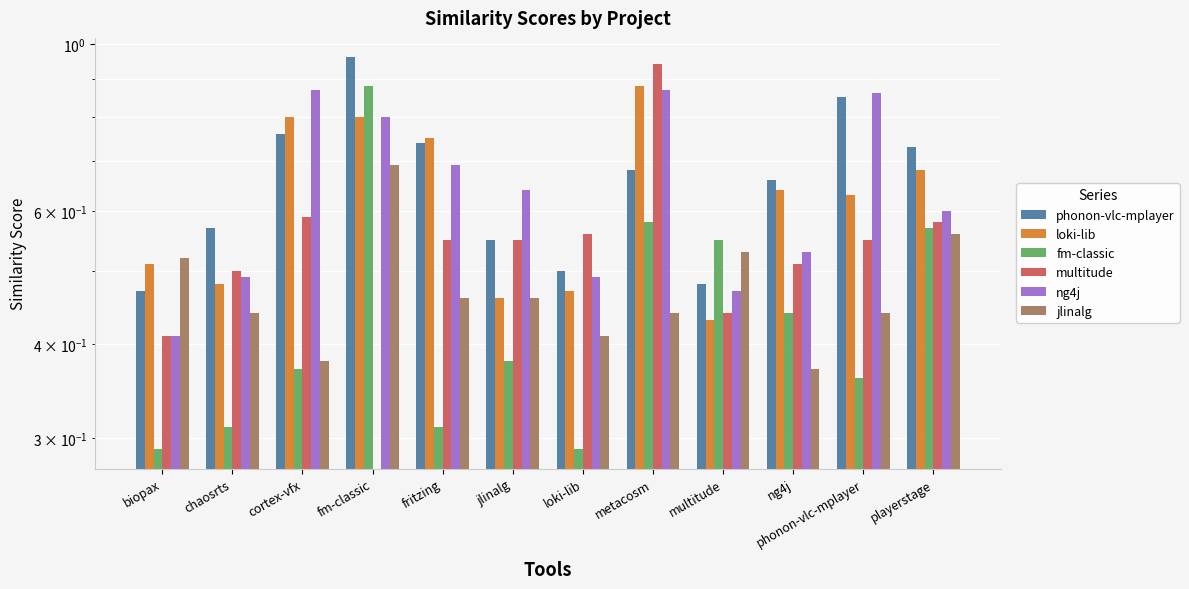

How many groups of bars are there?

12